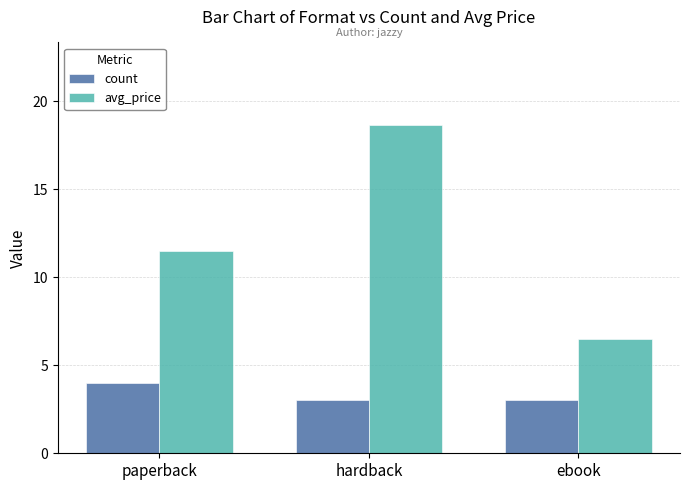

Reading left to right, what are all the values shown in this chart?

count: paperback=4.0	hardback=3.0	ebook=3.0
avg_price: paperback=11.5	hardback=18.7	ebook=6.5